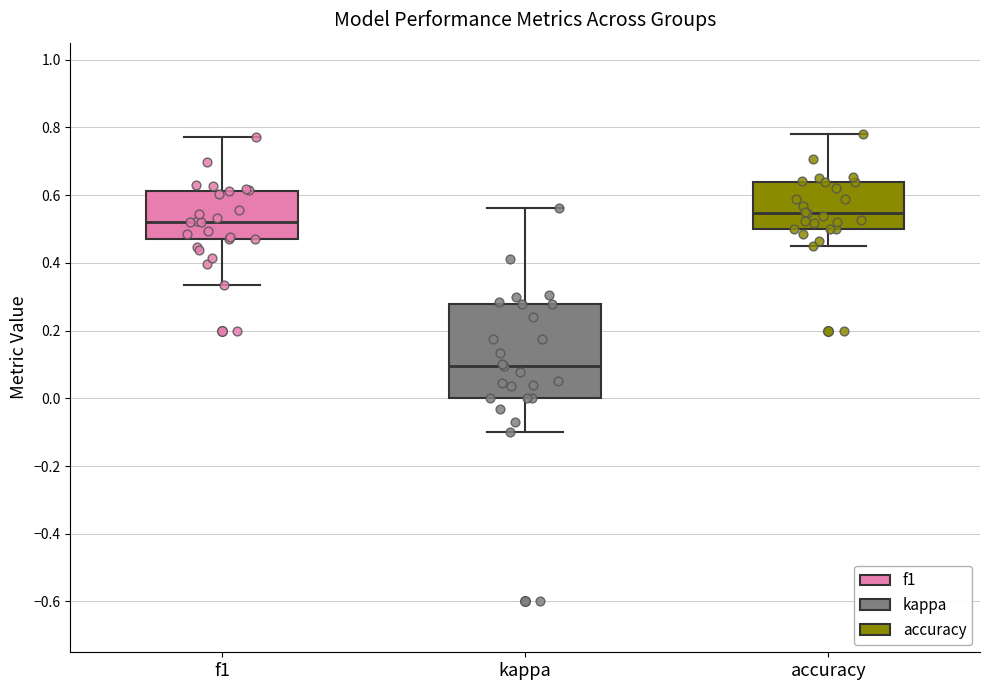

Where is the lower edge of the box for f1 on the y-axis? The values are not printed on the chart, so give them approximately, as read against the axis.

0.46